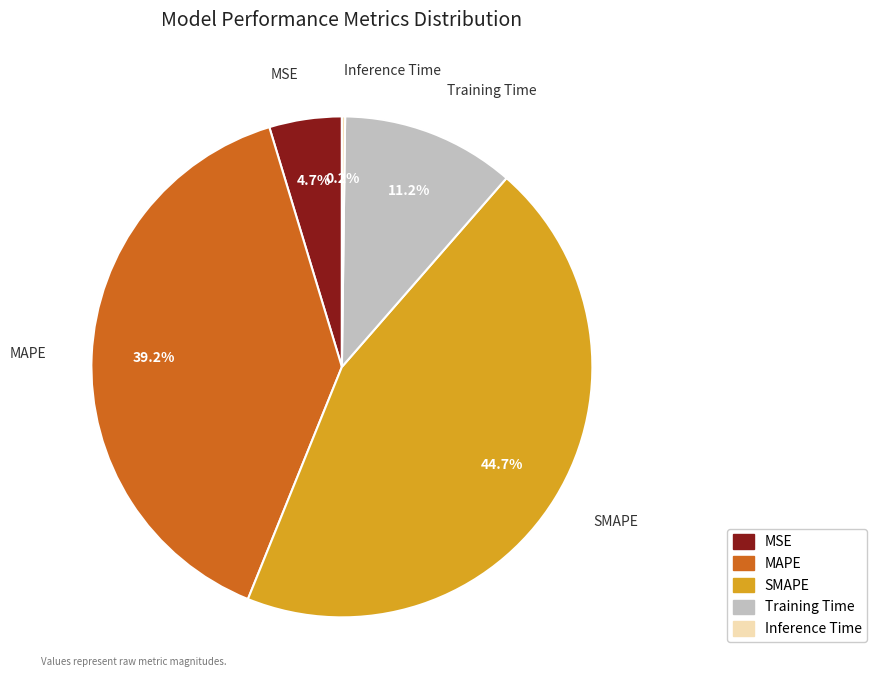

The MAPE slice represents 39% of the pie. True or false?

True